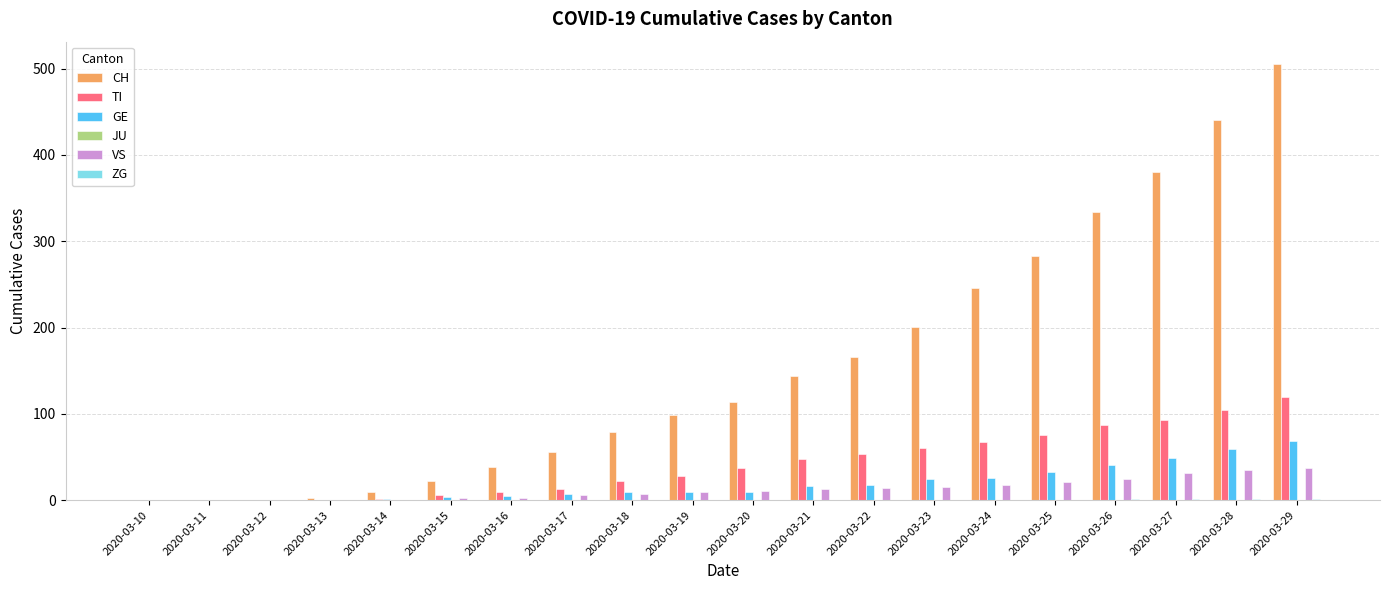

What is the sum of all GE values?

378